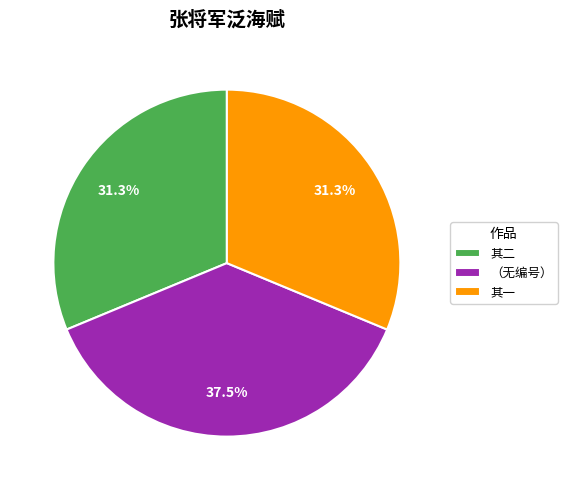

Is there any slice that represents more than half of the pie?

No